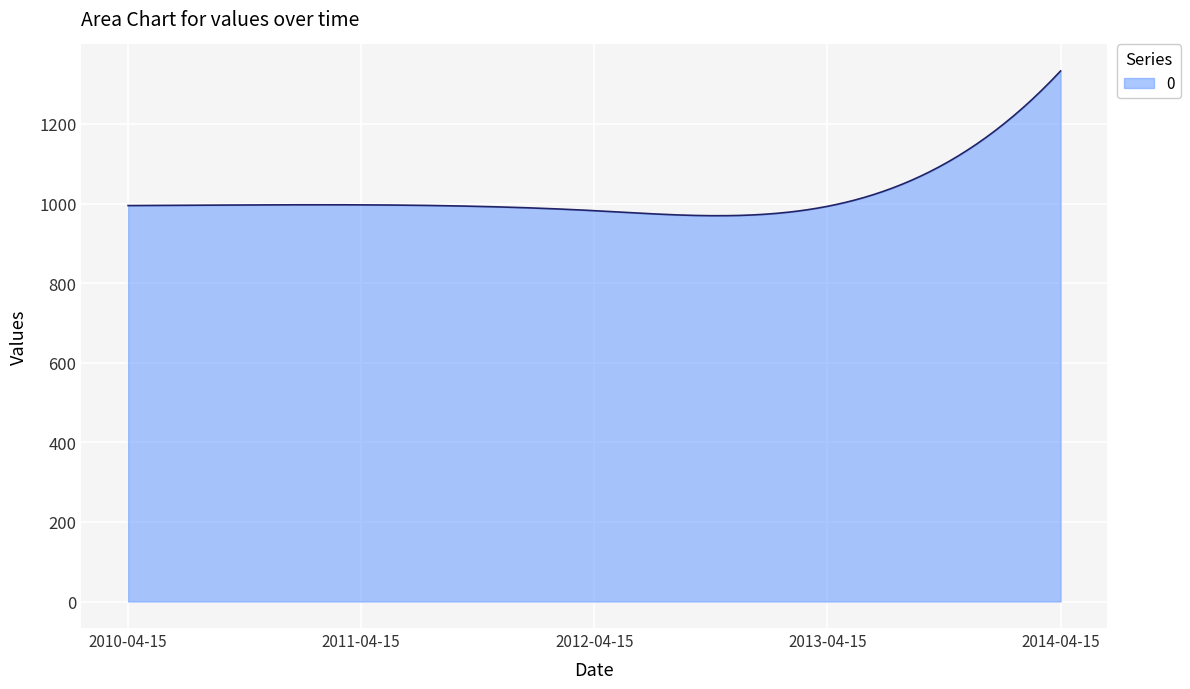

What is the difference between the maximum and minimum values?

363.7